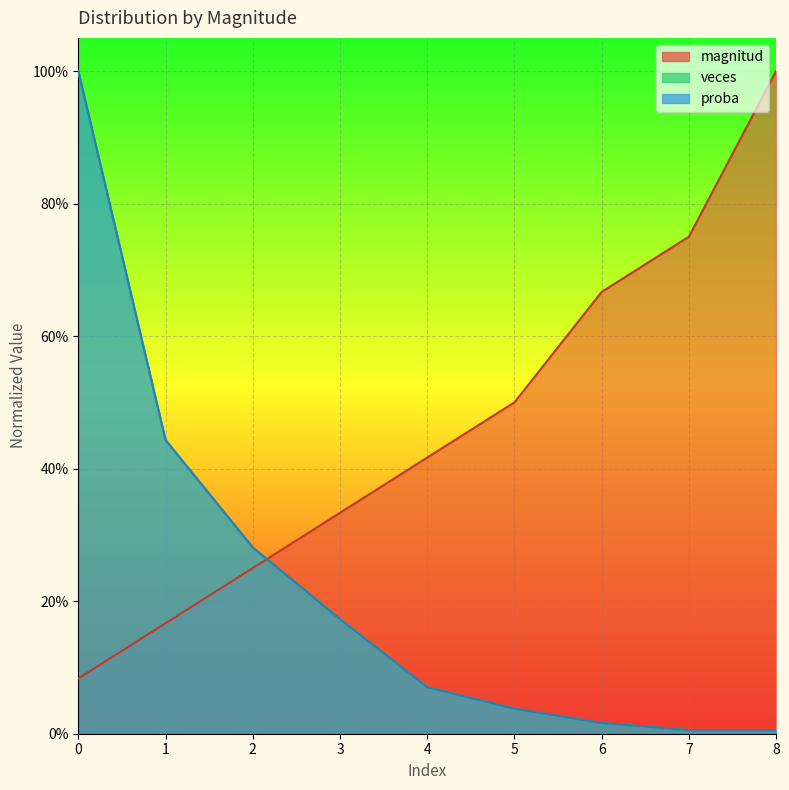

Which series has the widest spread of values?

veces